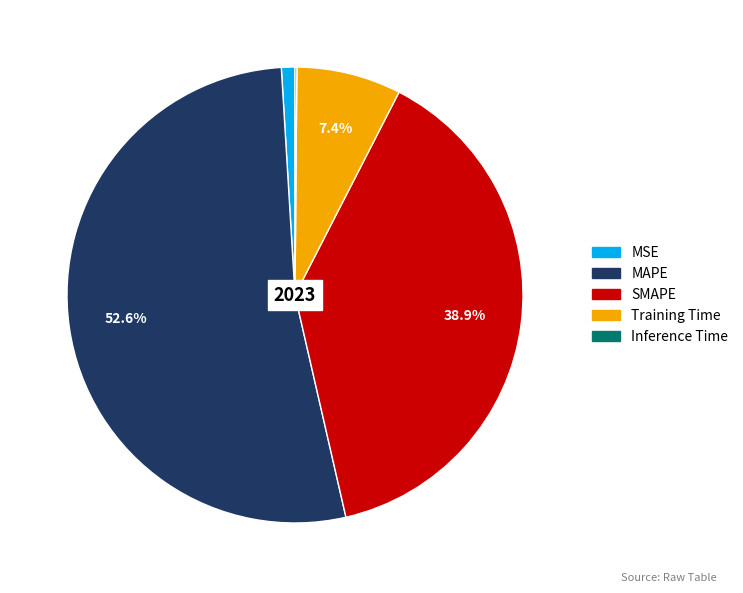

Is it true that MAPE is 53% of the pie?

True